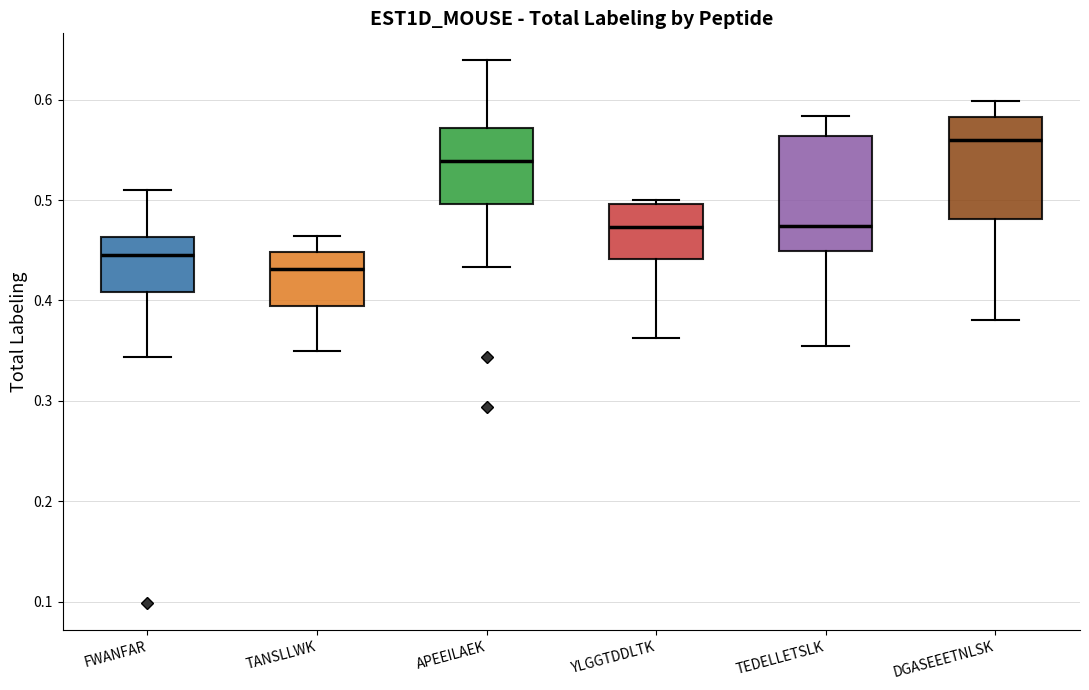

Which box has the lowest median line?

TANSLLWK